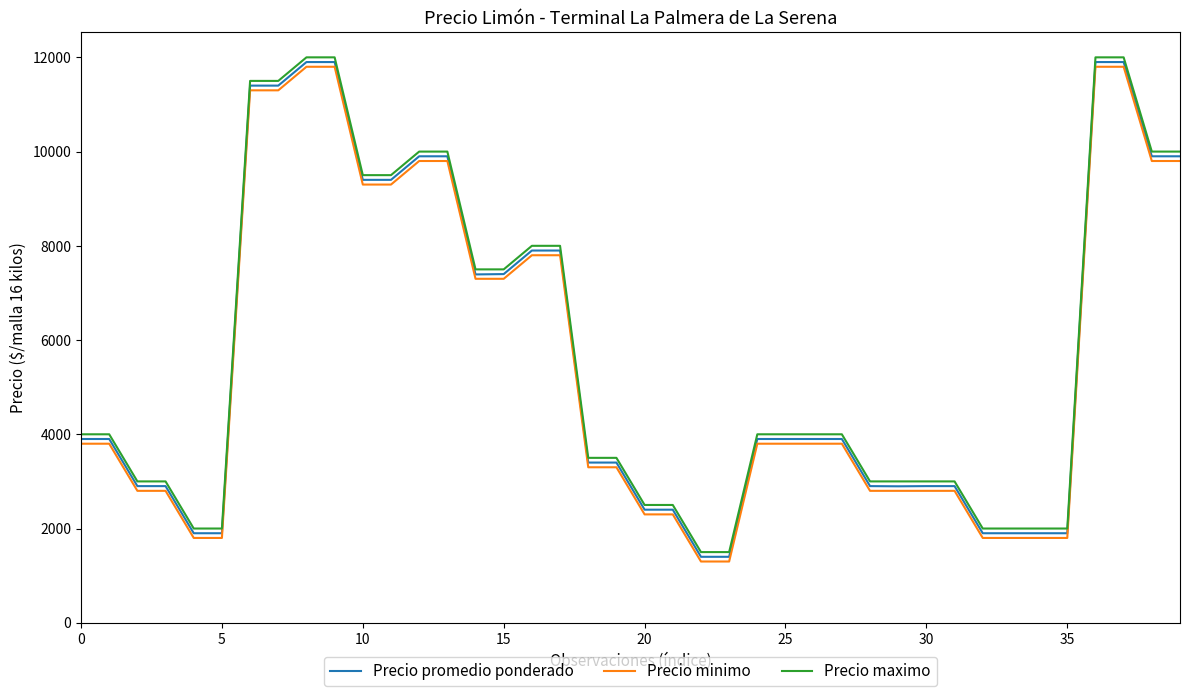

True or false: Precio minimo and Precio maximo intersect in this chart.

False